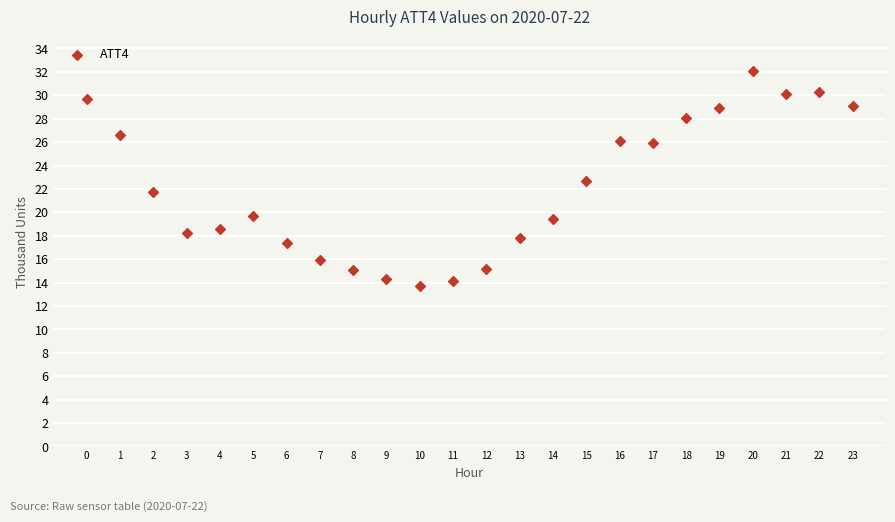

What is the range of Y values (max minus min)?

18.4